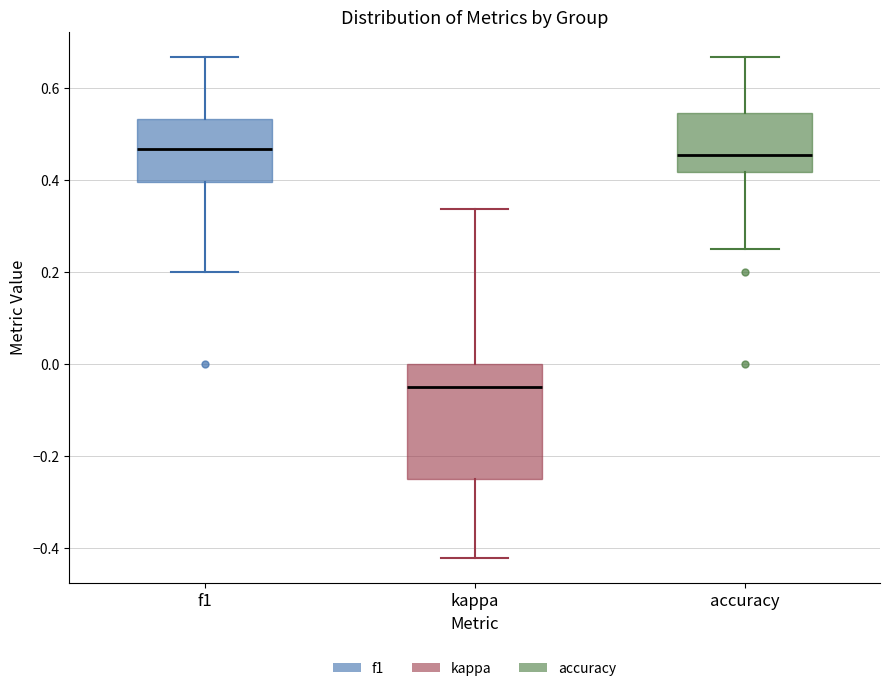

Comparing the boxes themselves (not the whiskers), which one is the tallest?

kappa